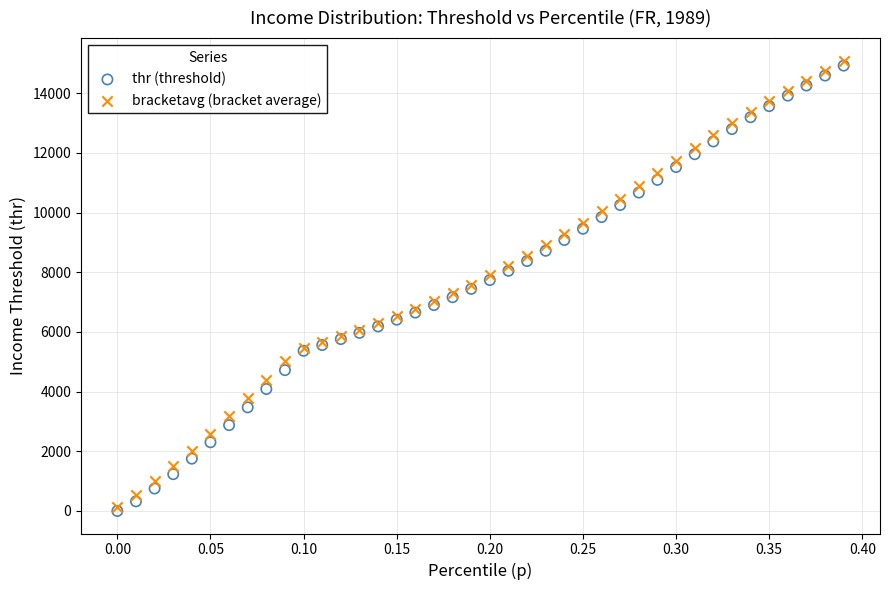

Which series has the widest spread of Y values?

bracketavg (bracket average)